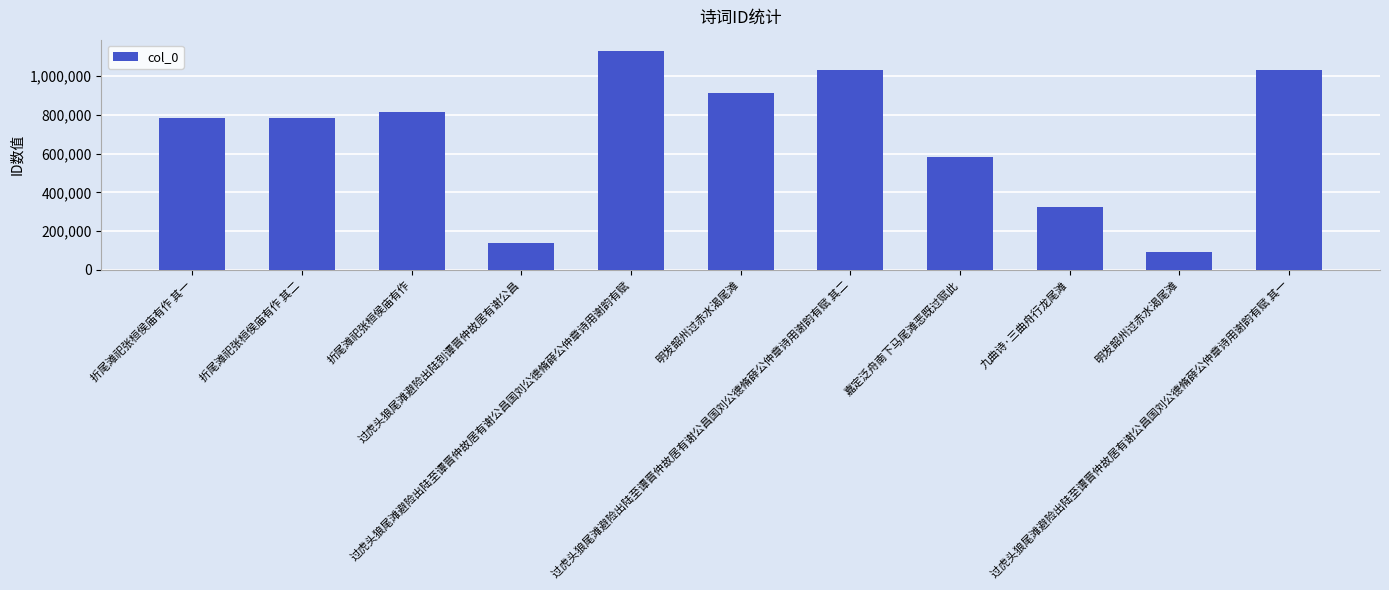

Does the chart contain any negative values?

No